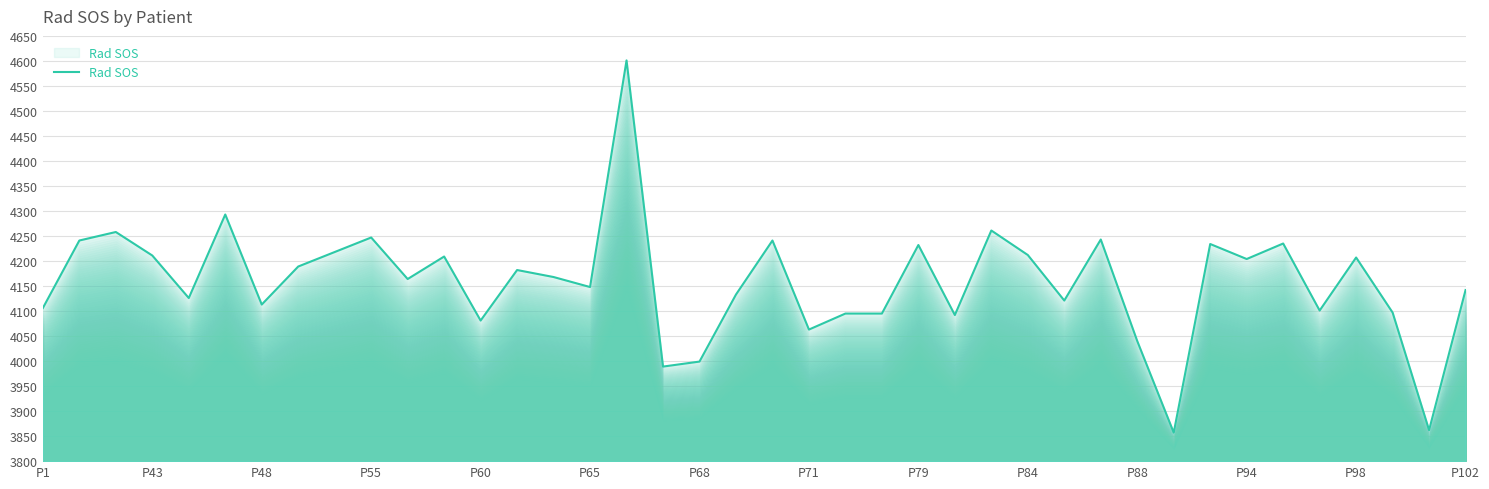

What is the smallest value displayed?

3857